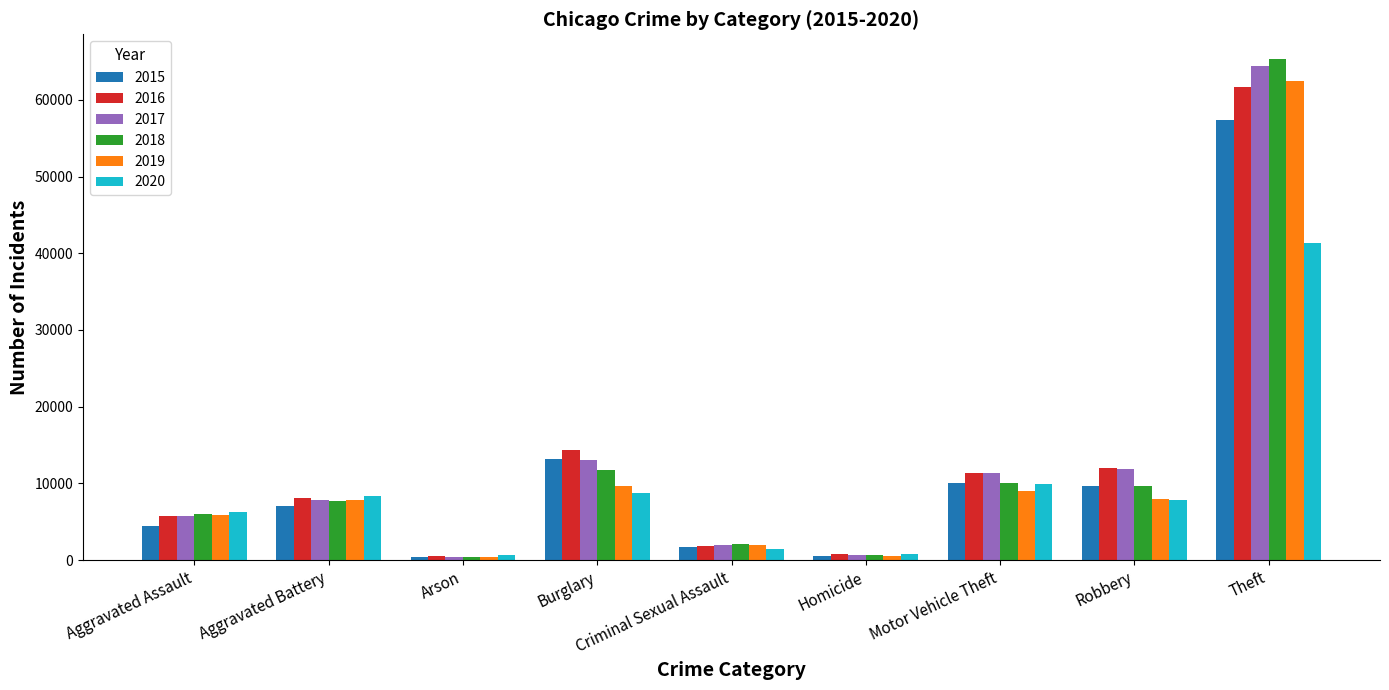

True or false: 2020 has a value of 8321 at Aggravated Battery.

True